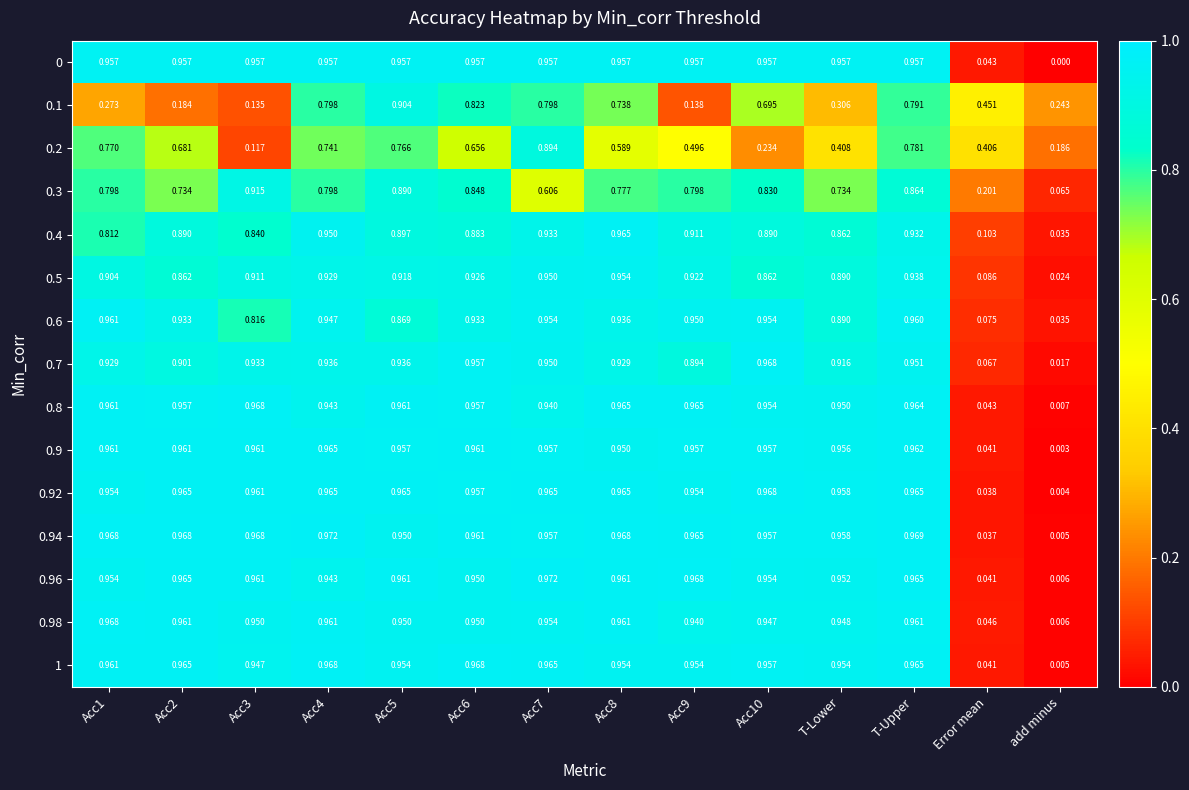

Which category has the lowest value in the 0.5 series?

add minus